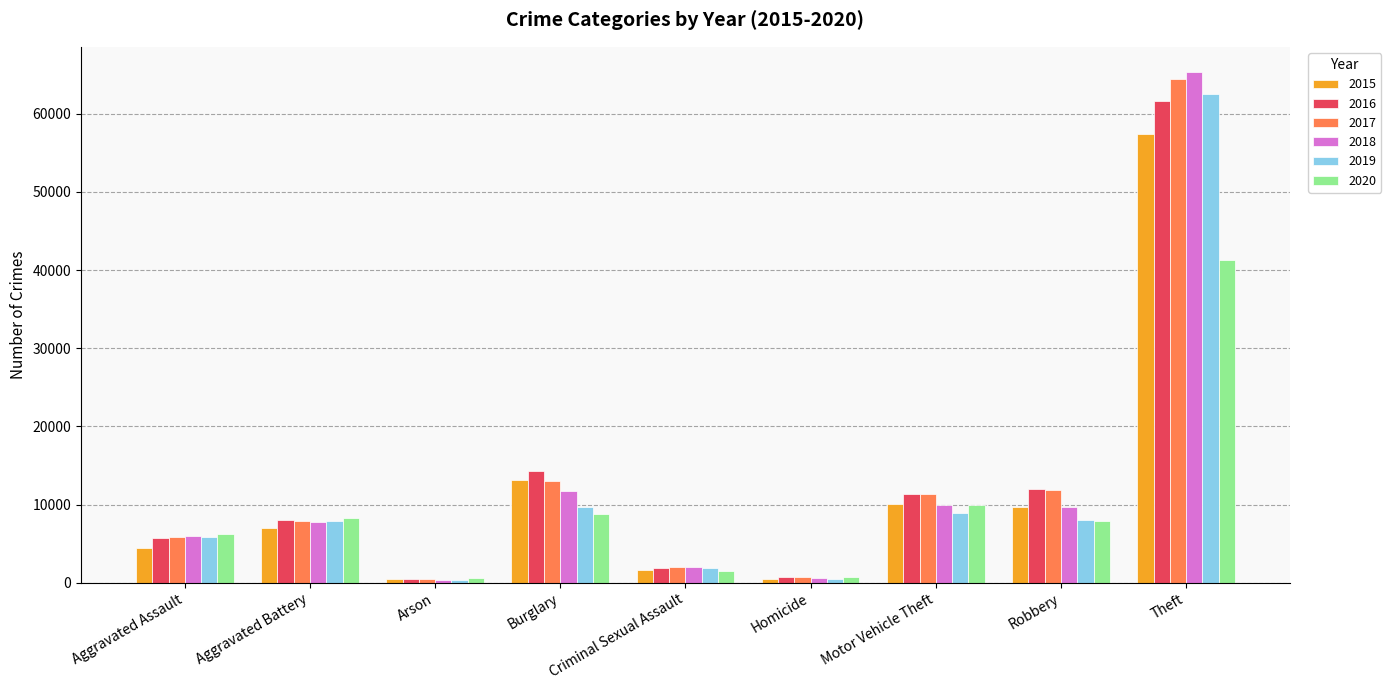

What are all the series names shown in the legend?

2015, 2016, 2017, 2018, 2019, 2020